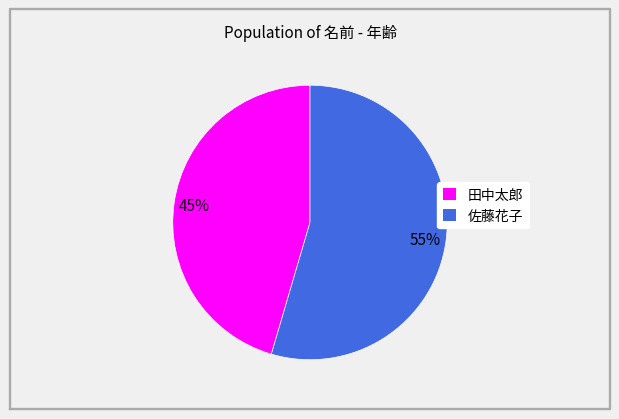

Which slice represents more than half of the pie?

佐藤花子